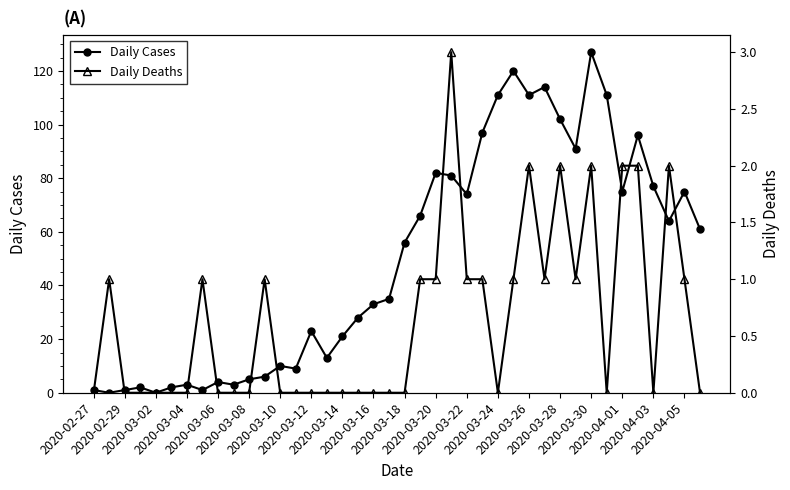

How many interior local valleys does the Daily Deaths series have?

5